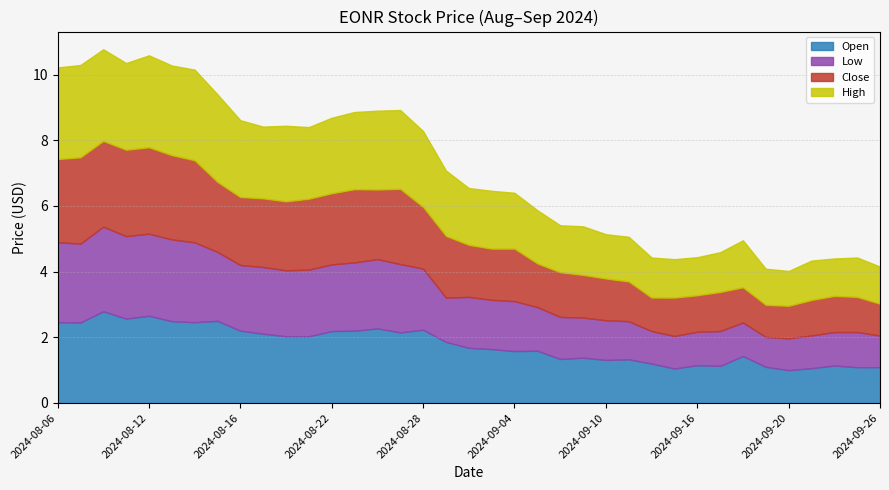

Which series has the widest spread of values?

Open